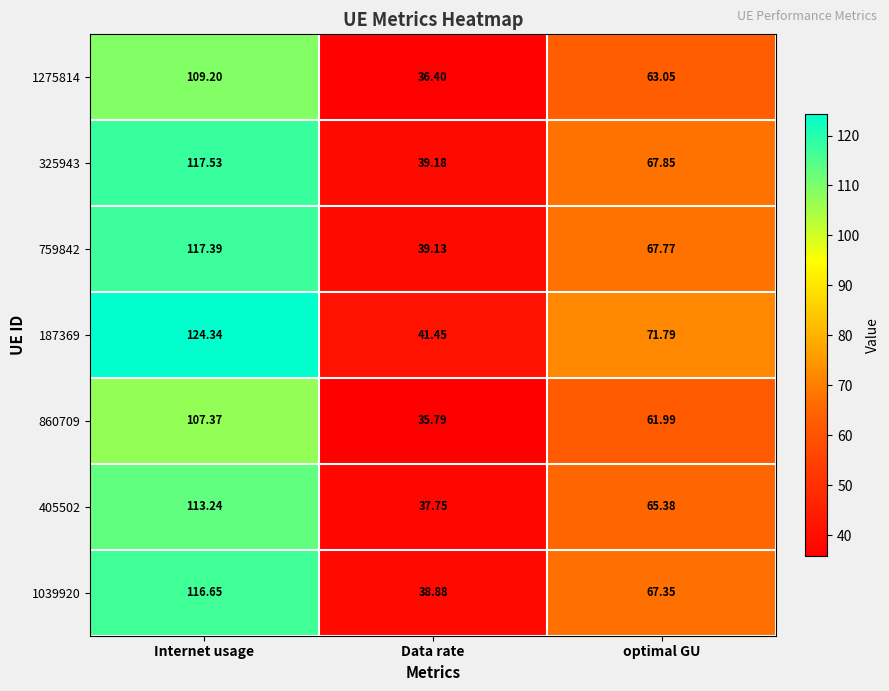

Which label corresponds to the smallest value in the chart?

Data rate